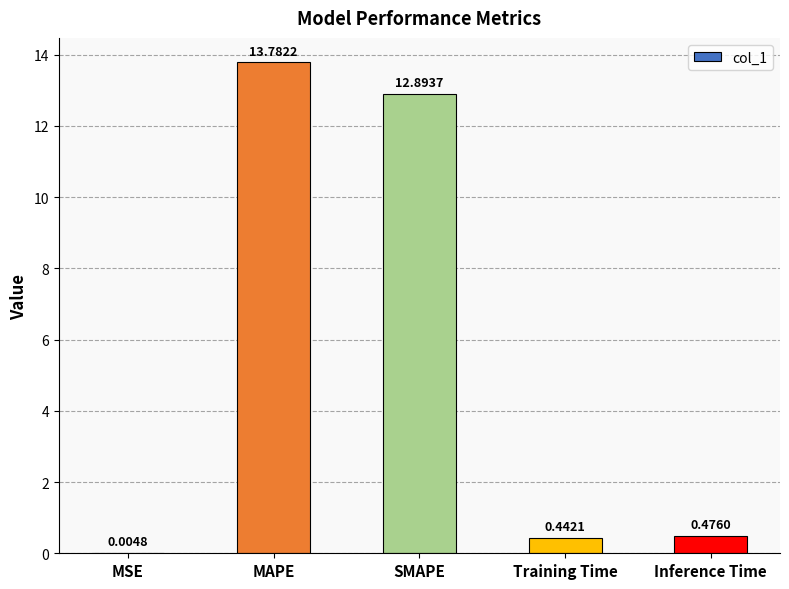

What is the change in value from MSE to Training Time?

+0.4